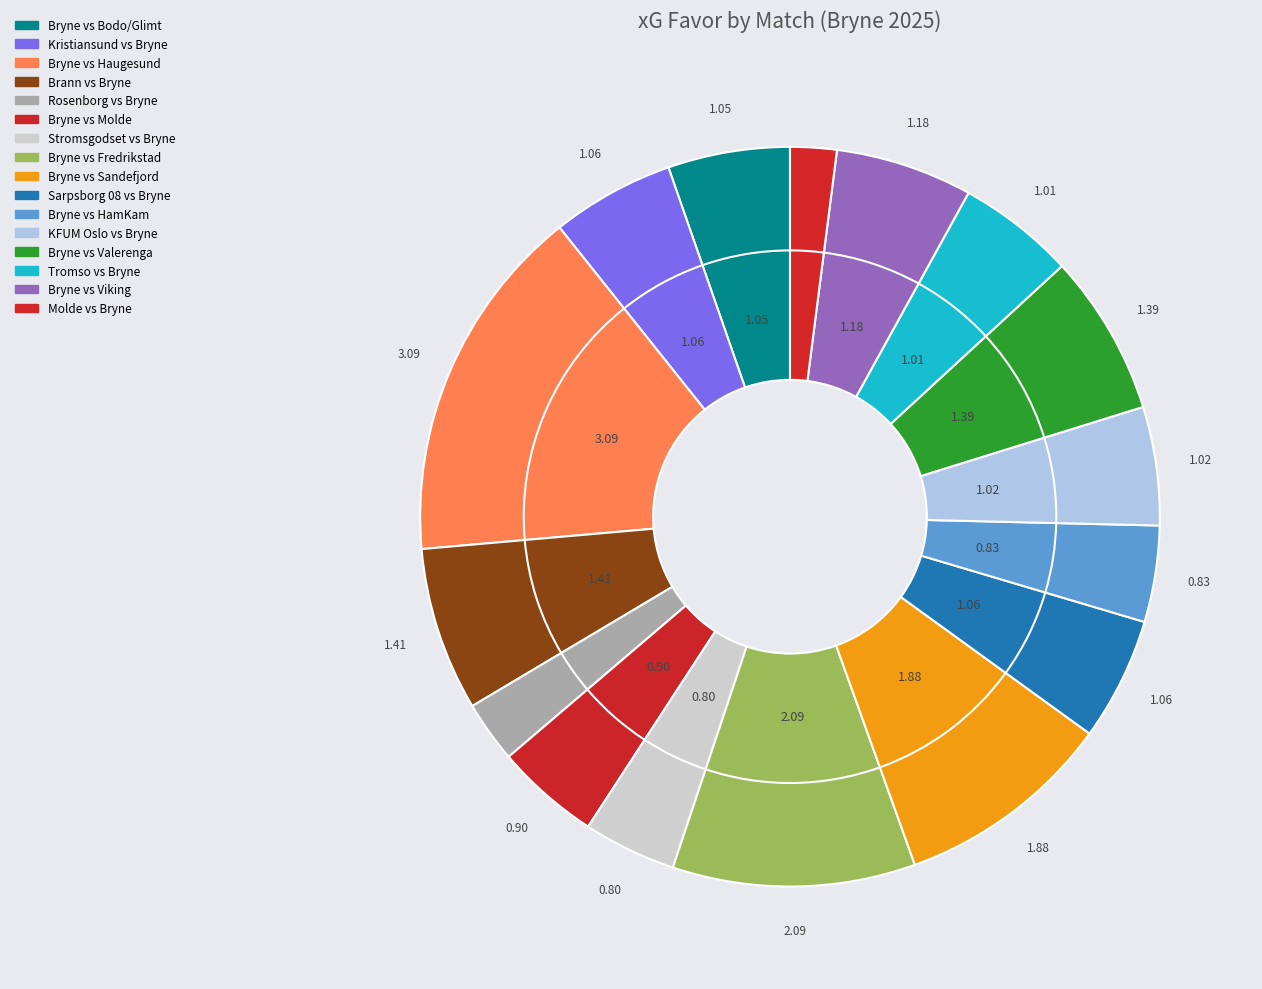

Which category has the smallest portion of the pie?

Molde